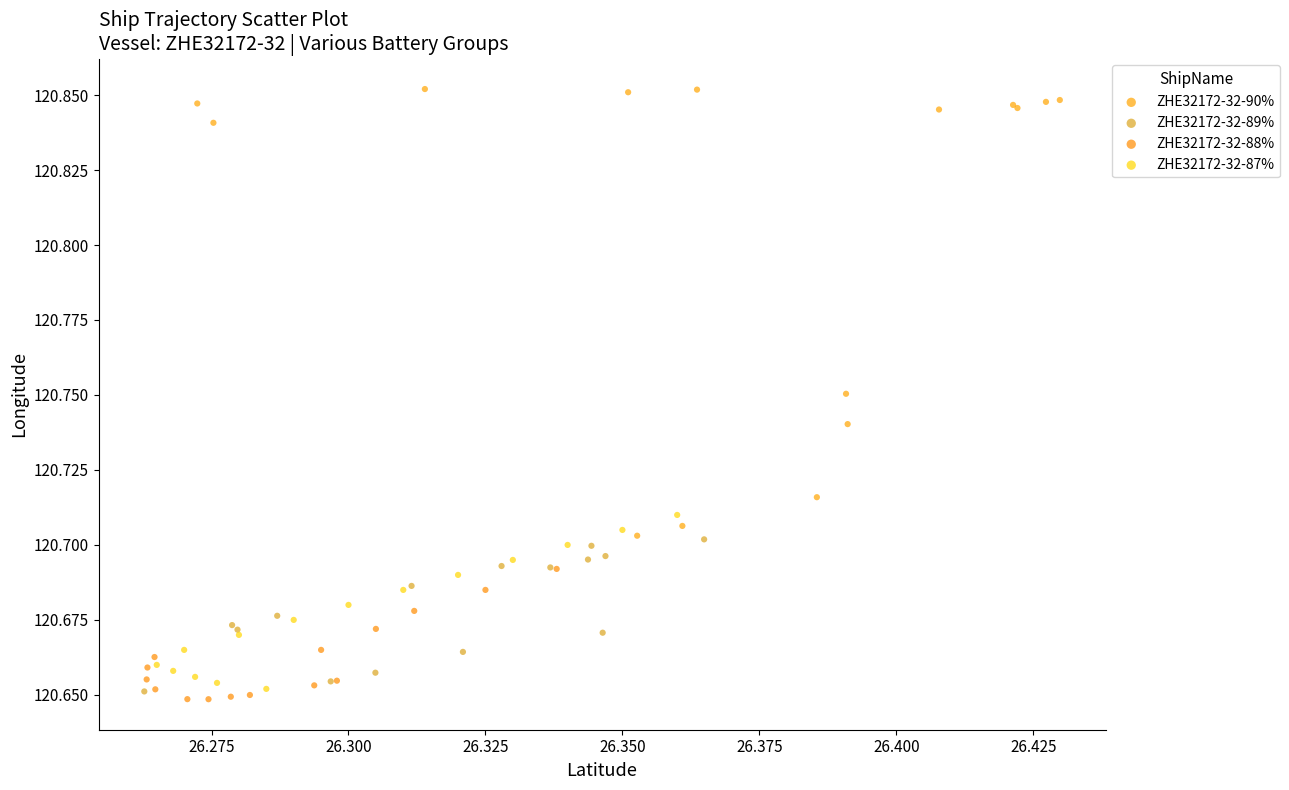

Which series reaches the maximum Y coordinate?

ZHE32172-32-90%